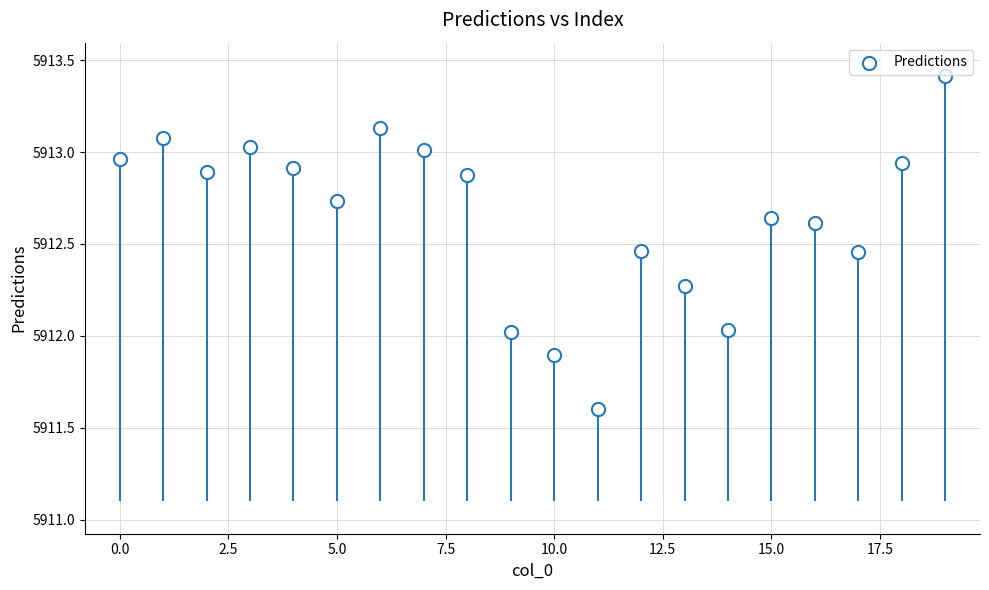

What is the range of Y values (max minus min)?

1.8